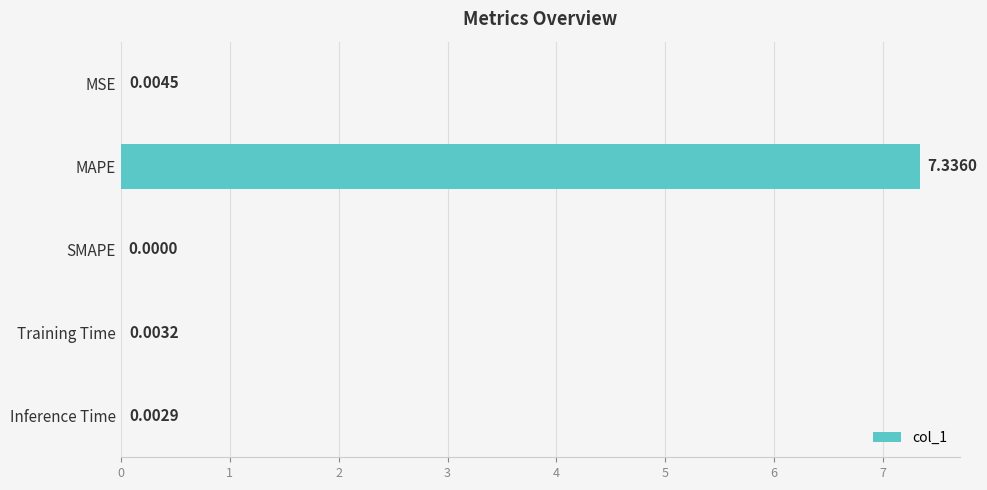

How many positive values are there?

4